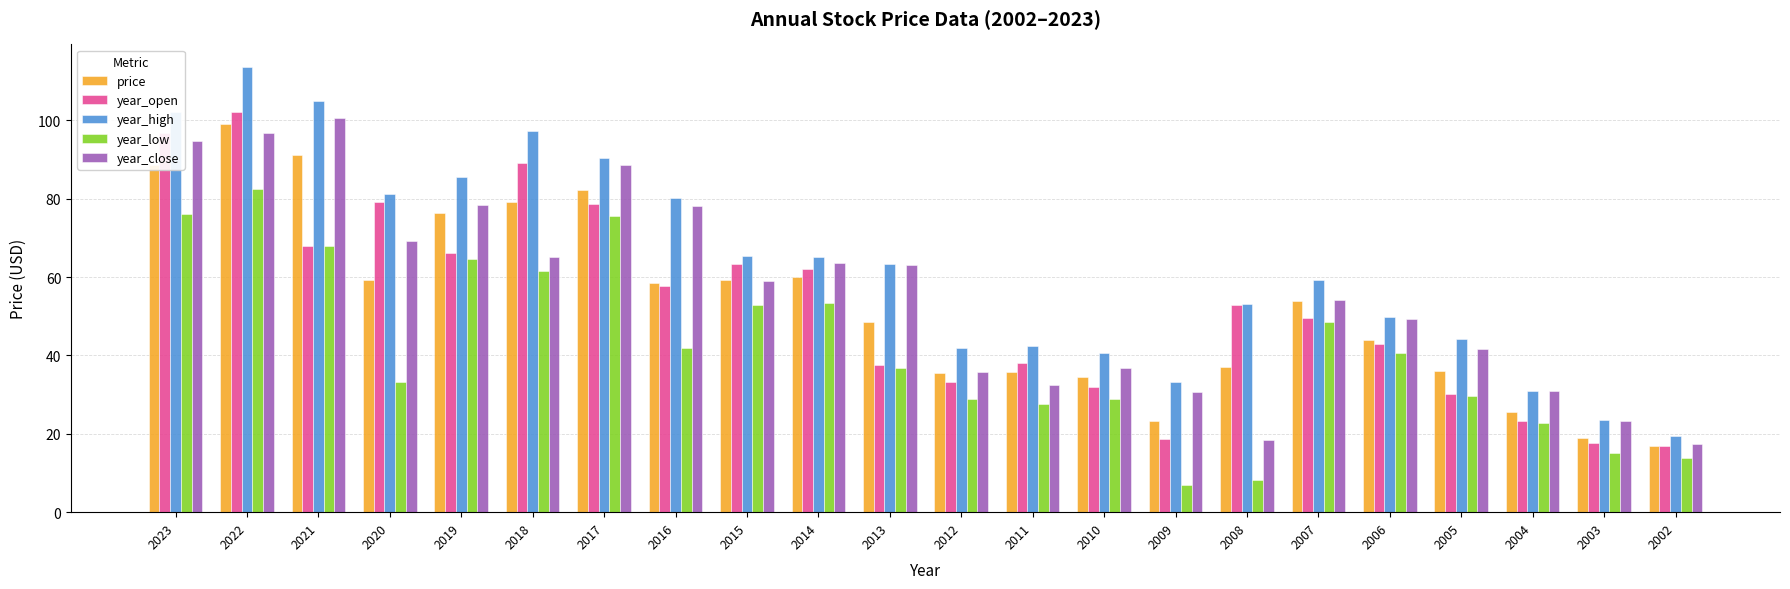

What are all the series names shown in the legend?

price, year_open, year_high, year_low, year_close